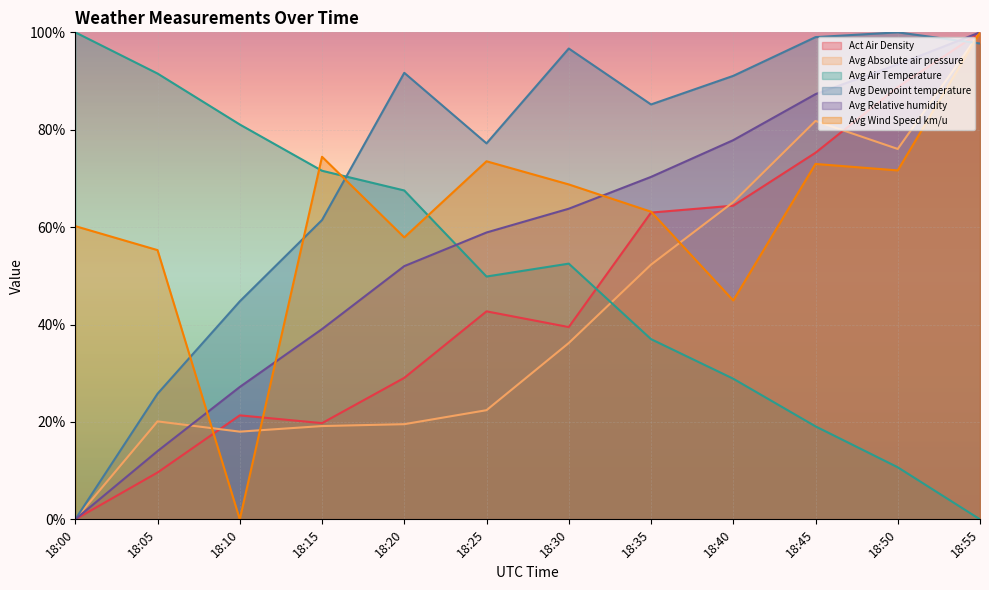

Which has a higher value, 18:10 or 18:55?

18:55